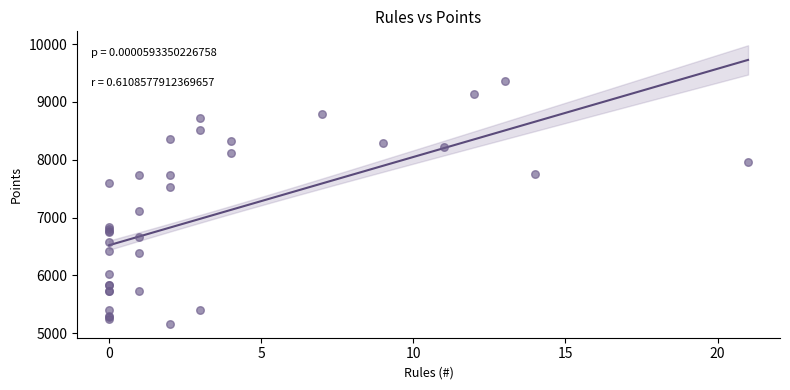

What Y value in the scatter plot is closest to 7259?

7121